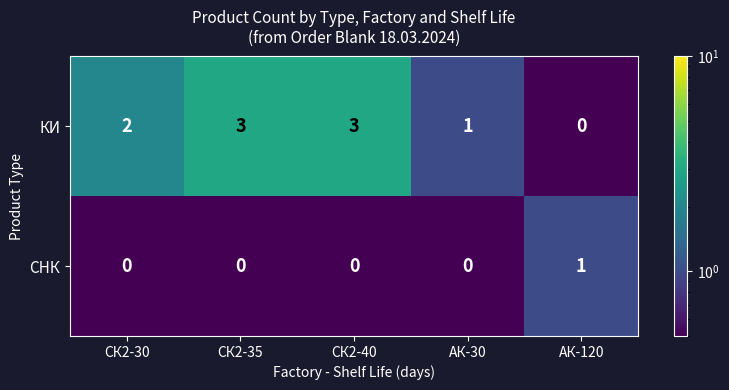

What is the smallest value displayed?

0